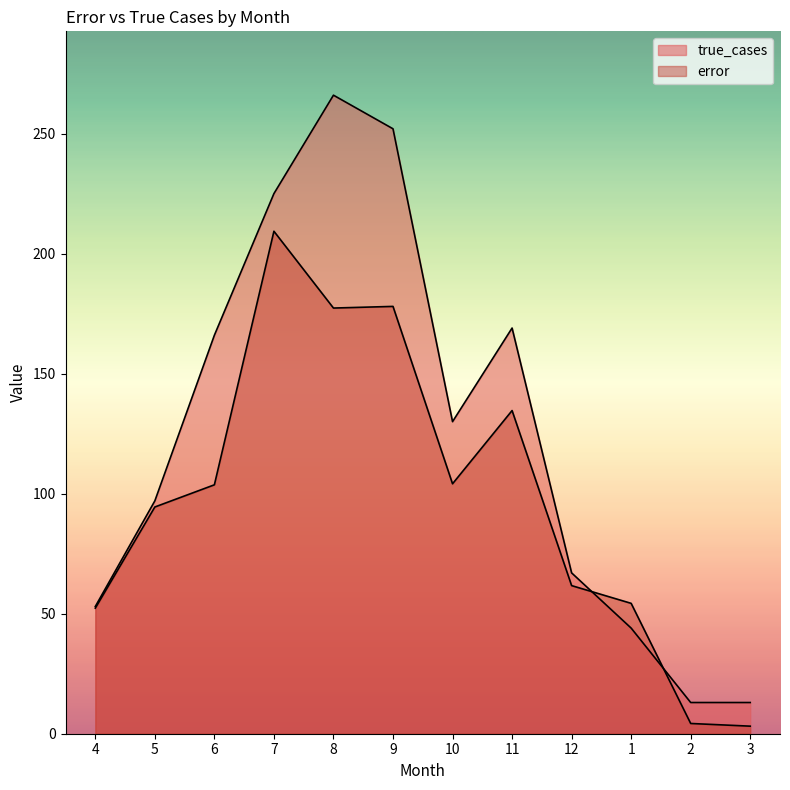

How many data points in true_cases are less than 130?

6